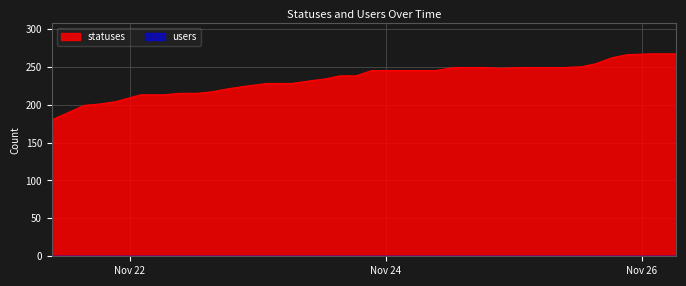

The value at 2022-11-25 06:26 is 249. True or false?

True